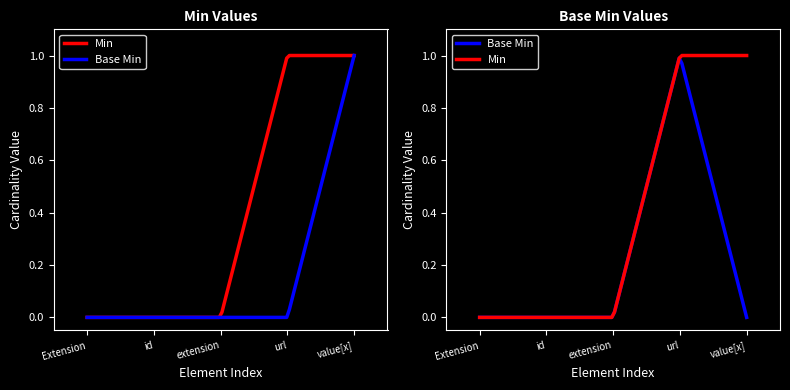

True or false: Base Min and Min cross at least once.

False